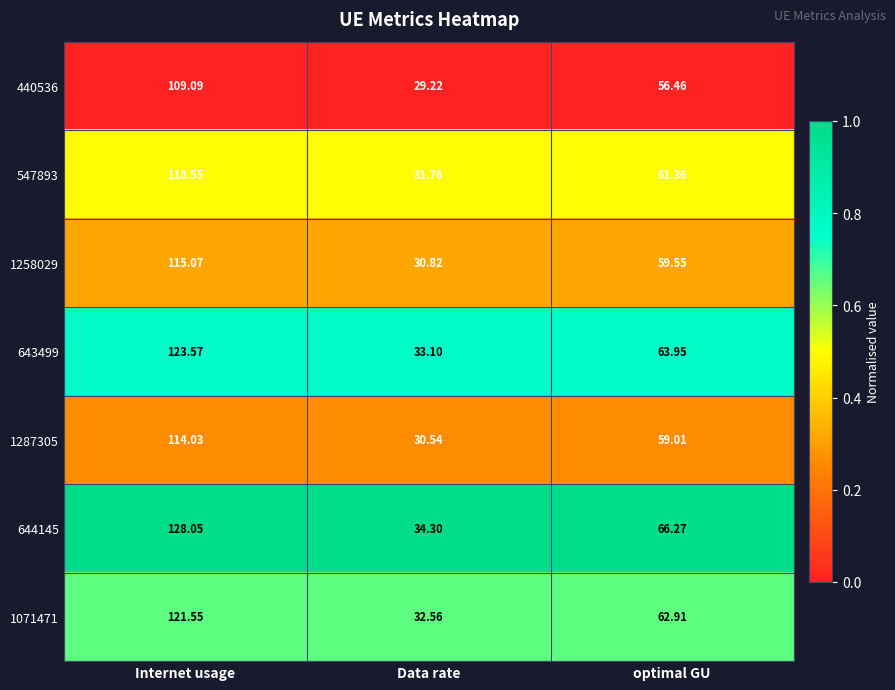

At which label is 1287305 closest to 72?

optimal GU